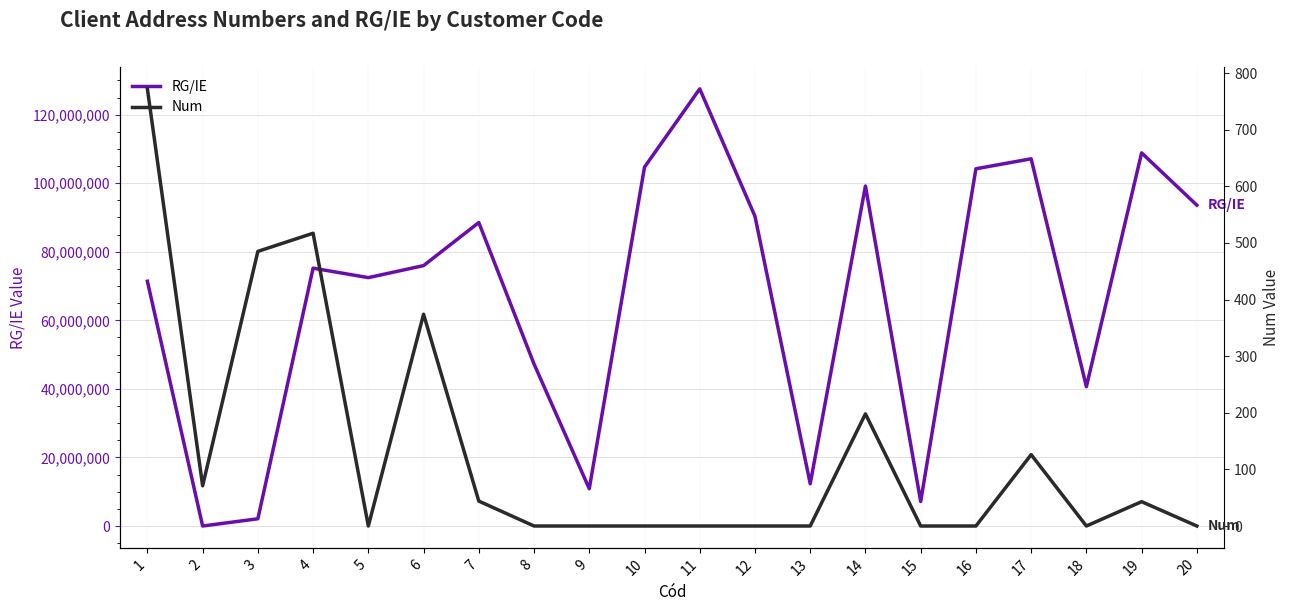

At which category does the chart reach its peak across all series?

11